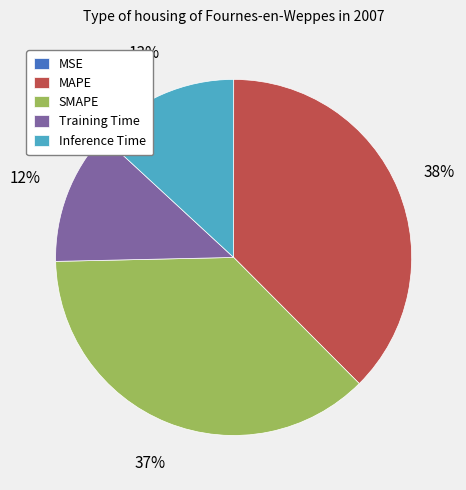

To the nearest percent, what portion does Training Time represent?

12%